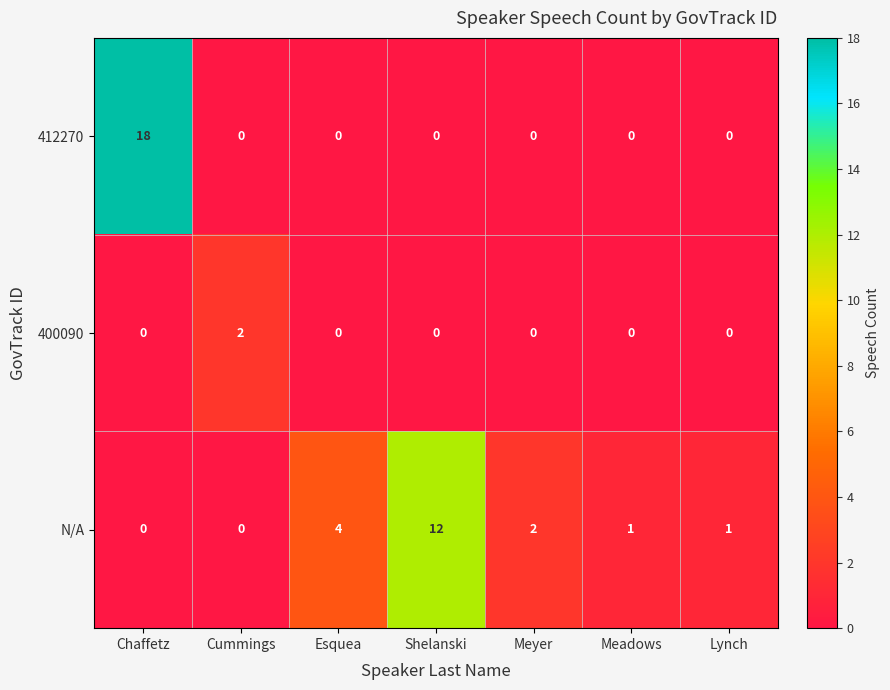

Rank the series by their maximum value, from highest to lowest.

412270, N/A, 400090